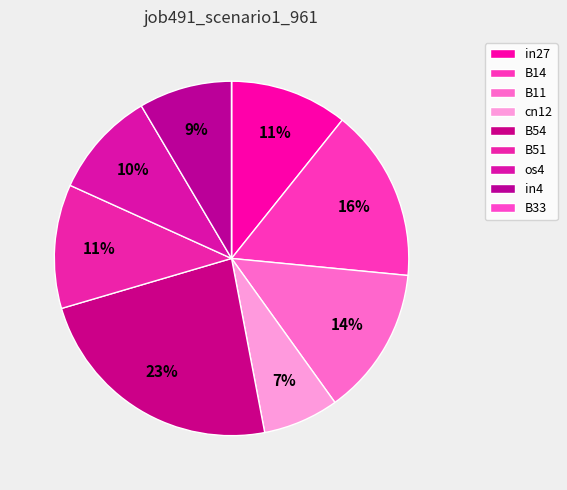

Which slice is the smallest?

B33